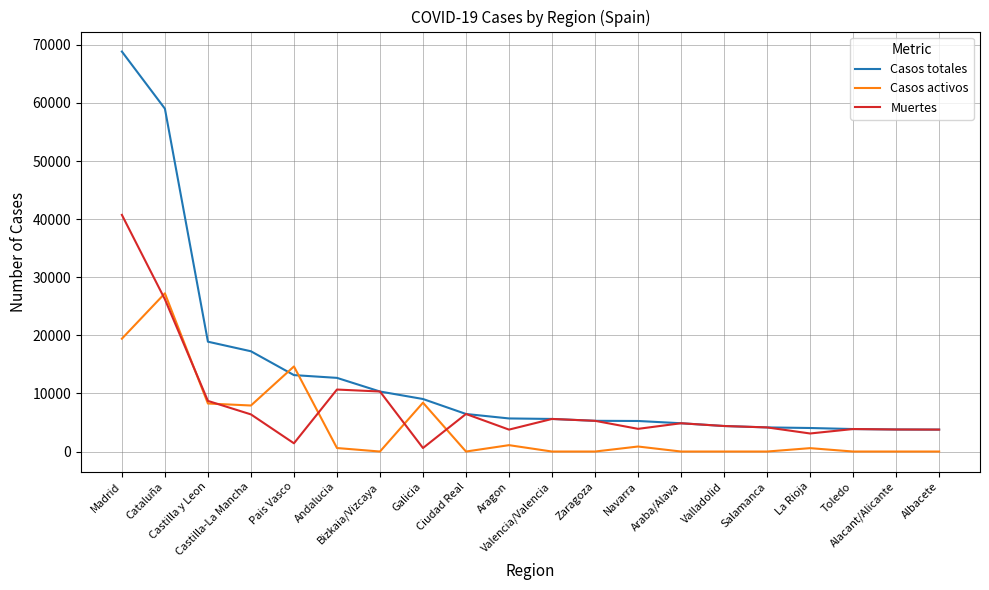

What are all the series names shown in the legend?

Casos totales, Casos activos, Muertes